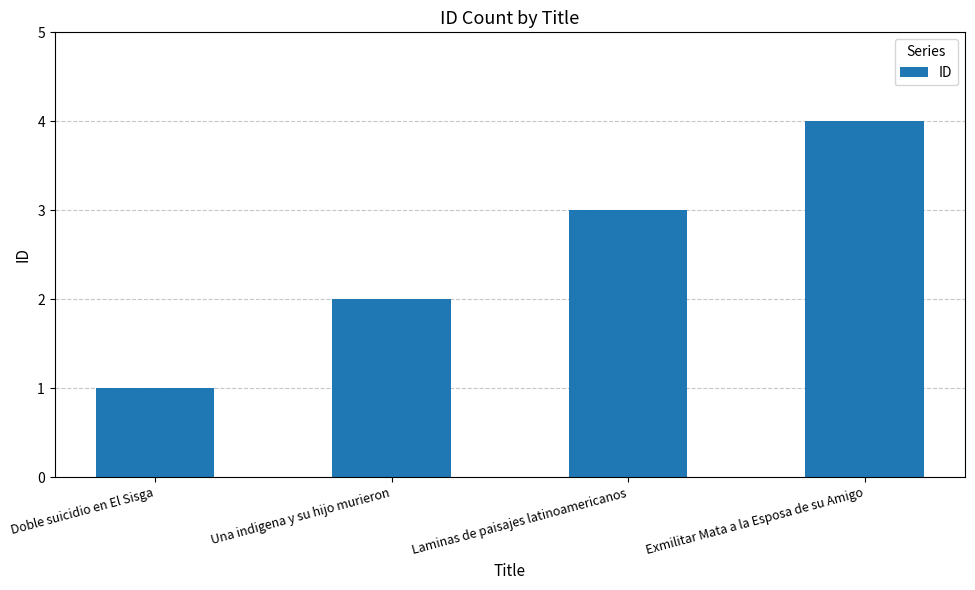

What is the ratio of the value at Exmilitar Mata a la Esposa de su Amigo to the value at Doble suicidio en El Sisga?

4.0